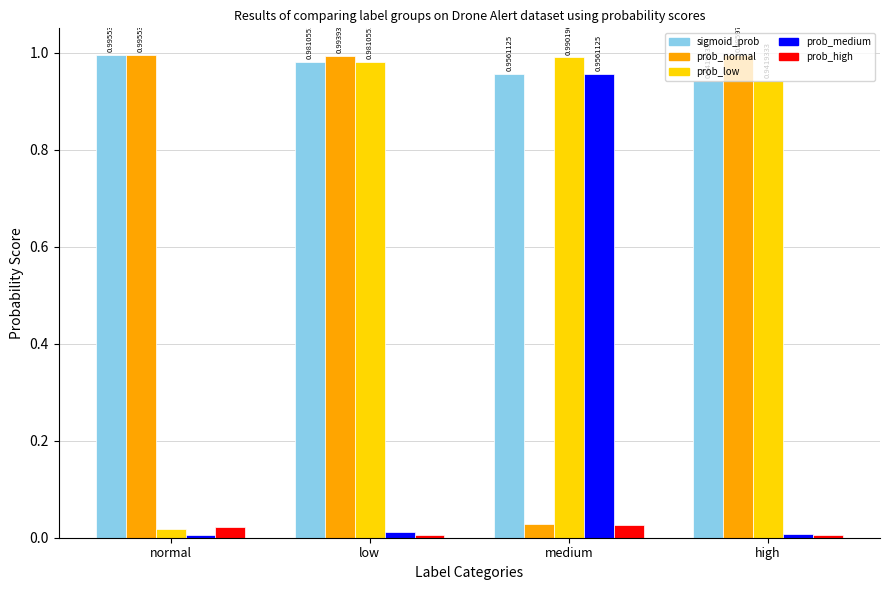

Which series has the largest total across all categories?

sigmoid_prob